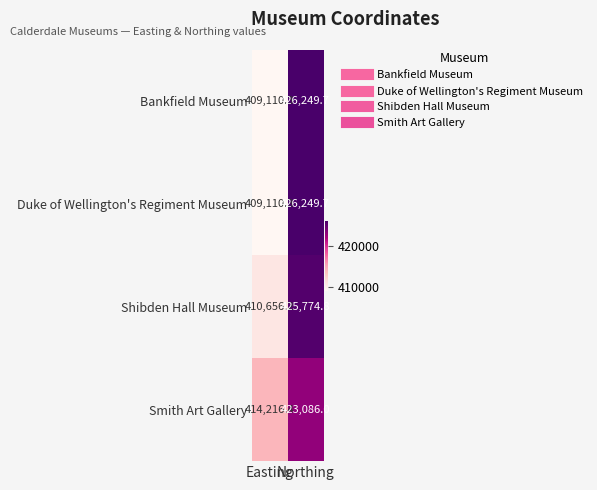

What is the difference between the maximum and minimum values in the Smith Art Gallery series?

8869.6